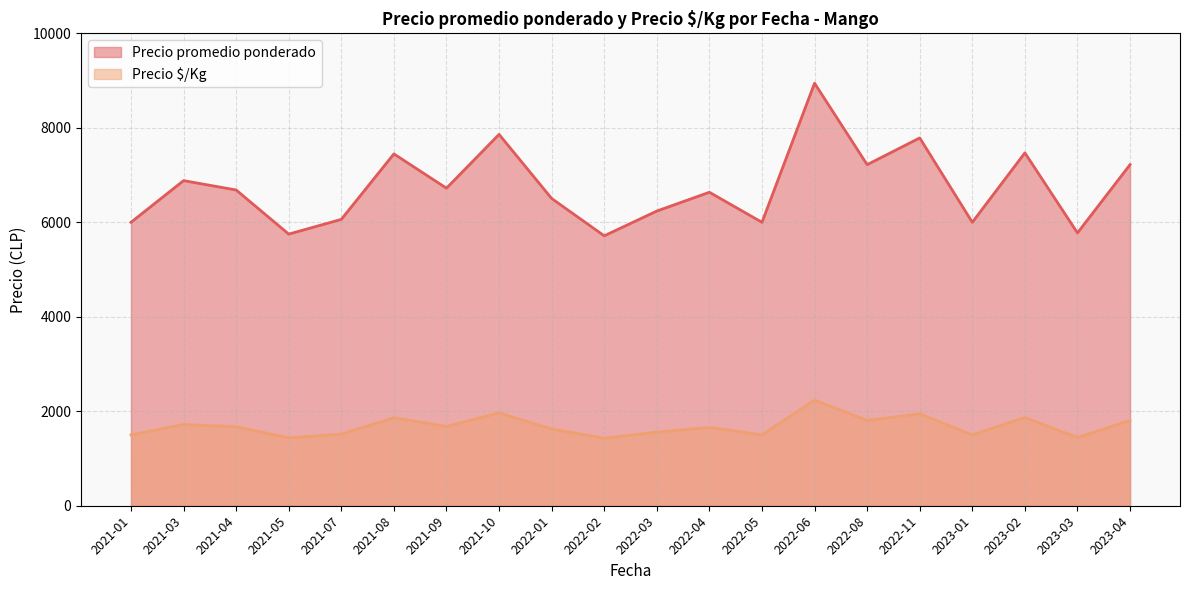

List the series in order of their peak value, highest first.

Precio promedio ponderado, Precio $/Kg